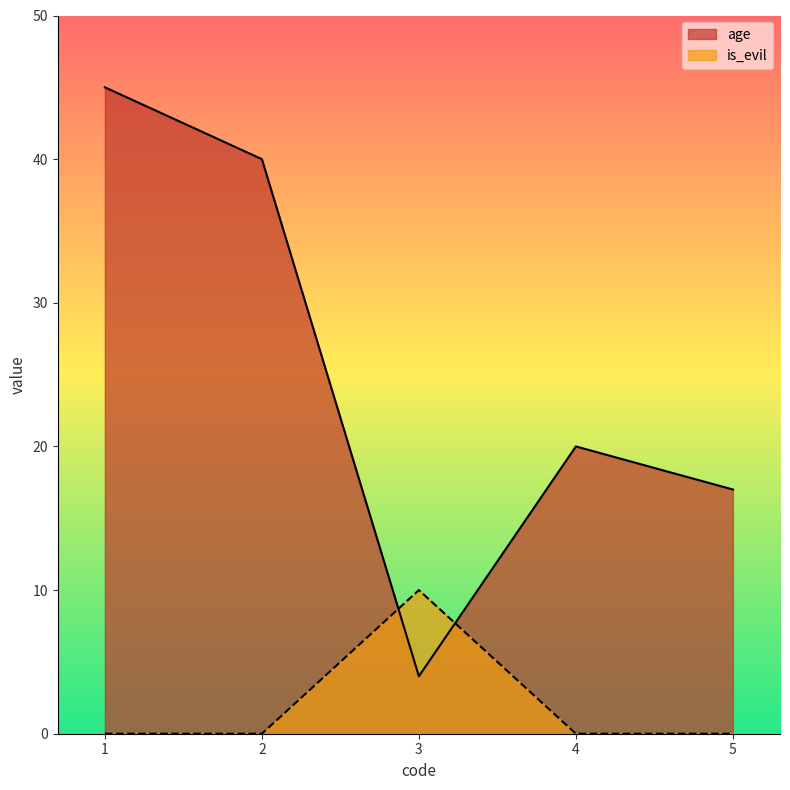

At which category does age reach its first local valley?

3